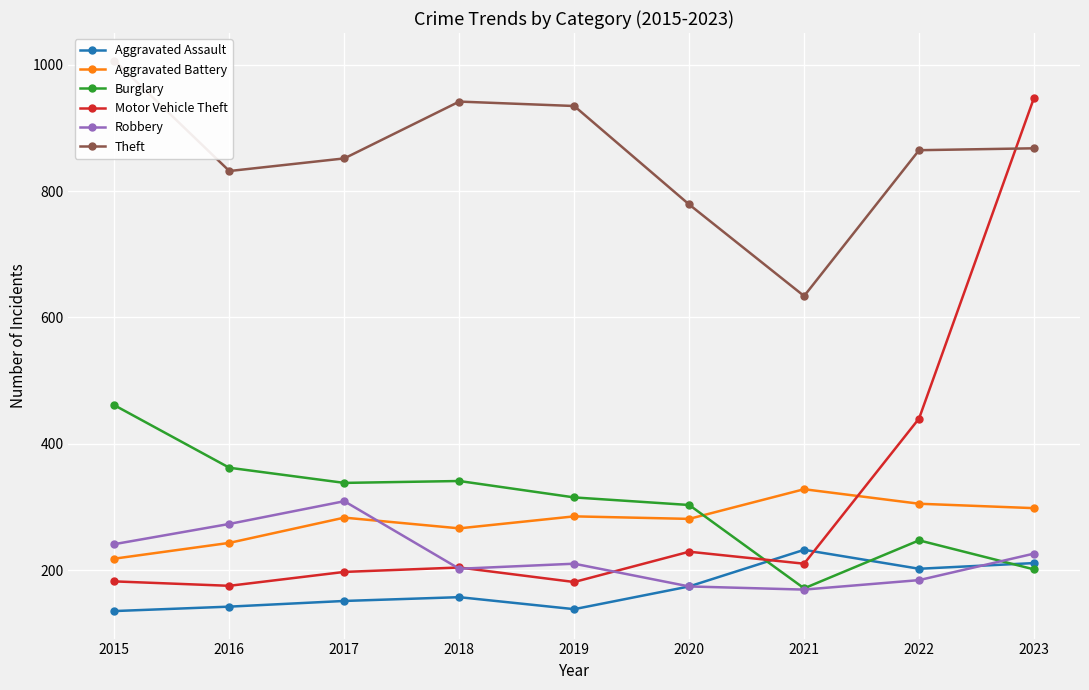

What is the difference between the second highest and minimum values in the Theft series?

308